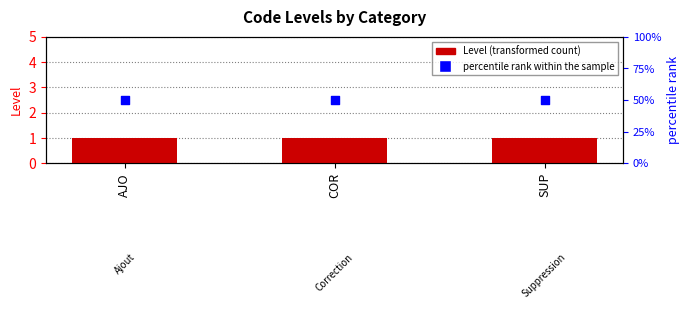

What is the total value across all series at COR?

51